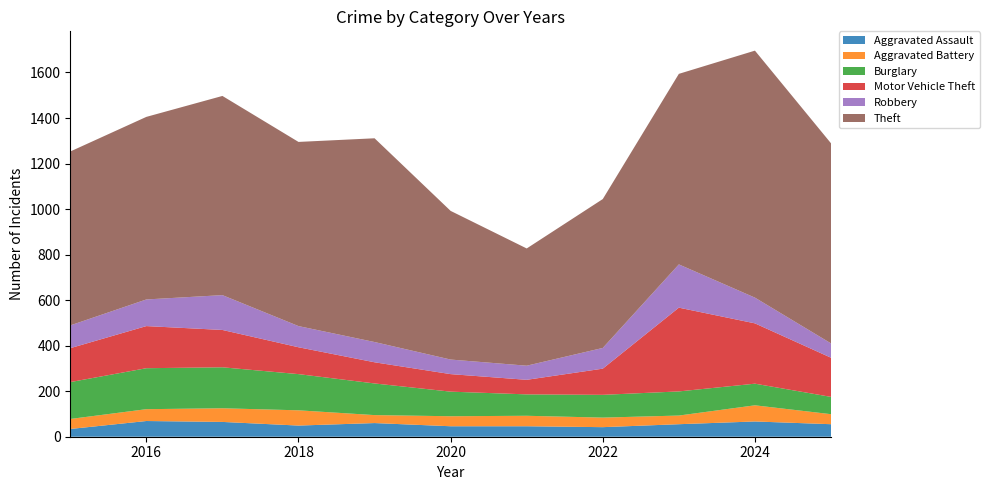

Reading left to right, extract all data points from this chart.

Aggravated Assault: 34	69	65	49	60	46	46	42	55	67	55
Aggravated Battery: 44	52	60	67	35	44	46	42	38	71	44
Burglary: 162	180	180	159	139	108	94	100	106	95	76
Motor Vehicle Theft: 149	185	164	118	93	77	64	115	368	265	172
Robbery: 100	117	153	93	89	64	62	91	190	113	63
Theft: 764	802	875	809	895	653	515	654	837	1085	879